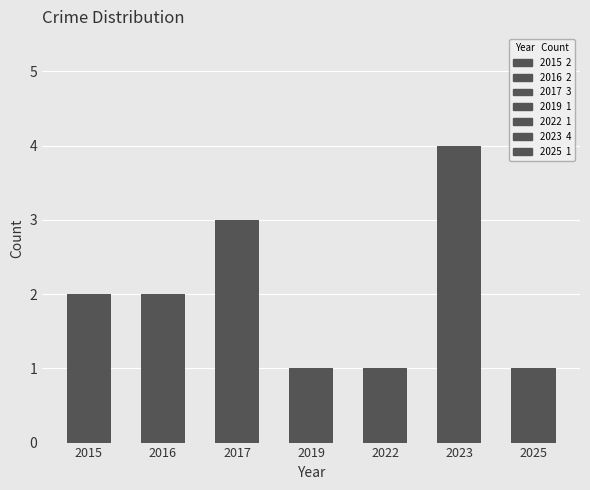

What is the value of the 3rd bar from the left?

3